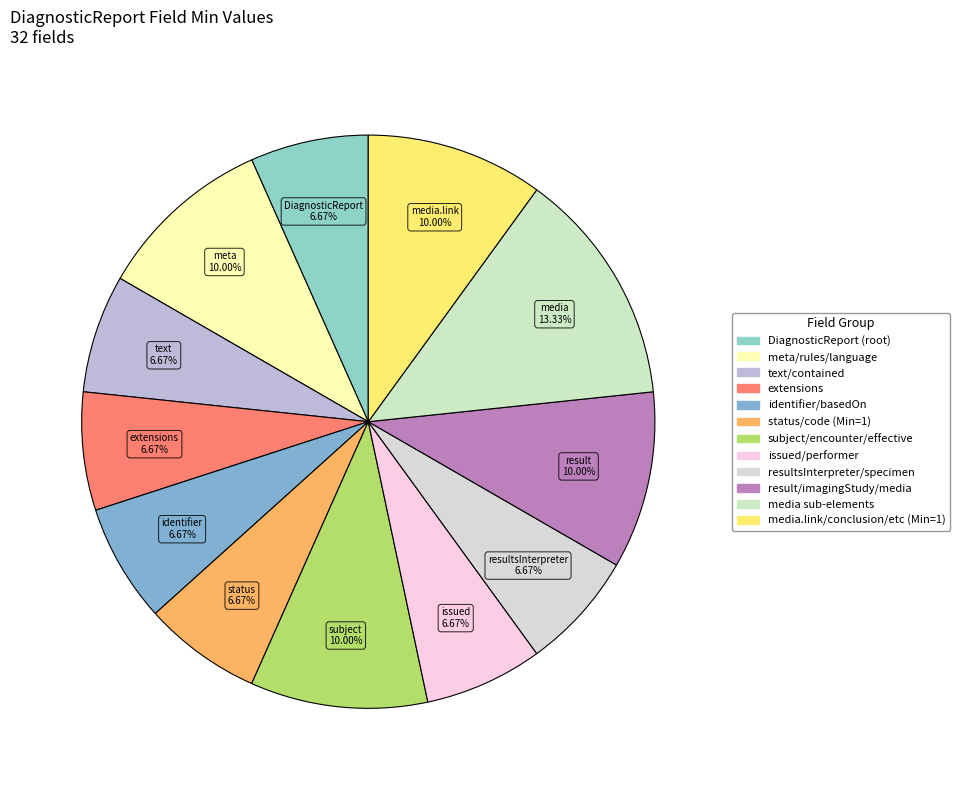

Count the number of slices in the pie.

12